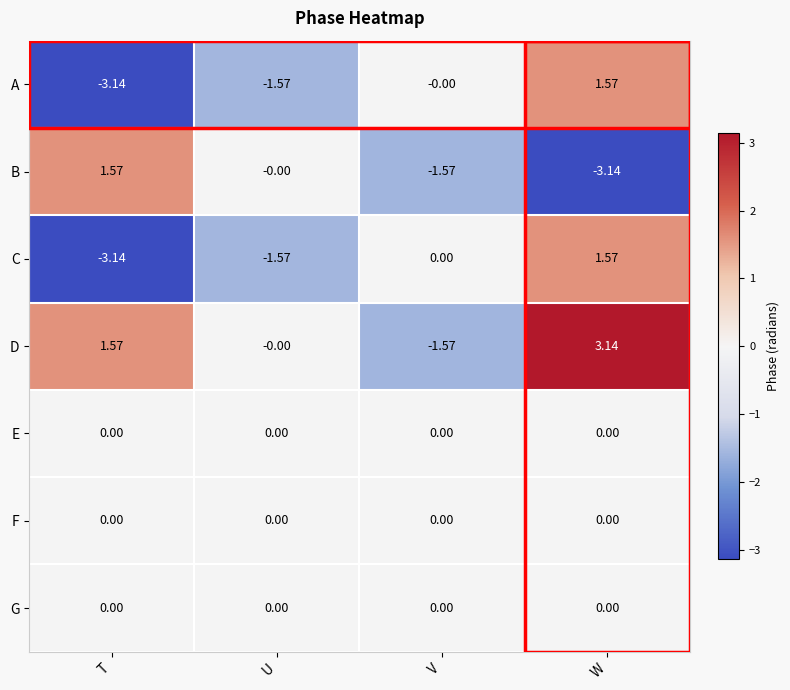

Which category has the highest value across all series?

W